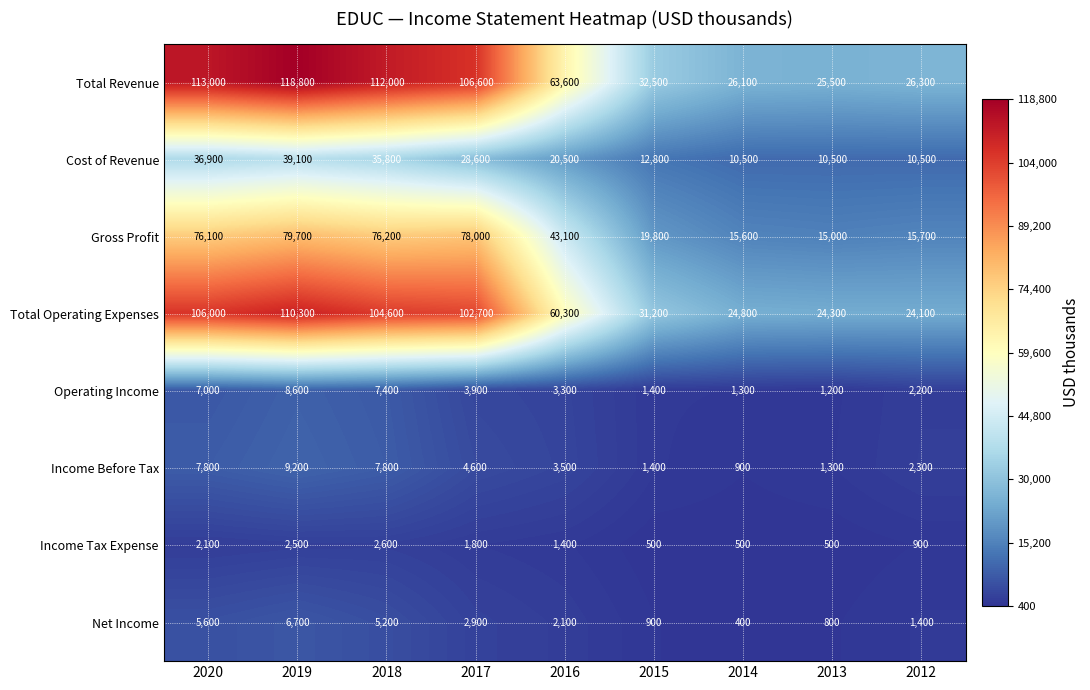

What is the sum of all Income Before Tax values?

38800